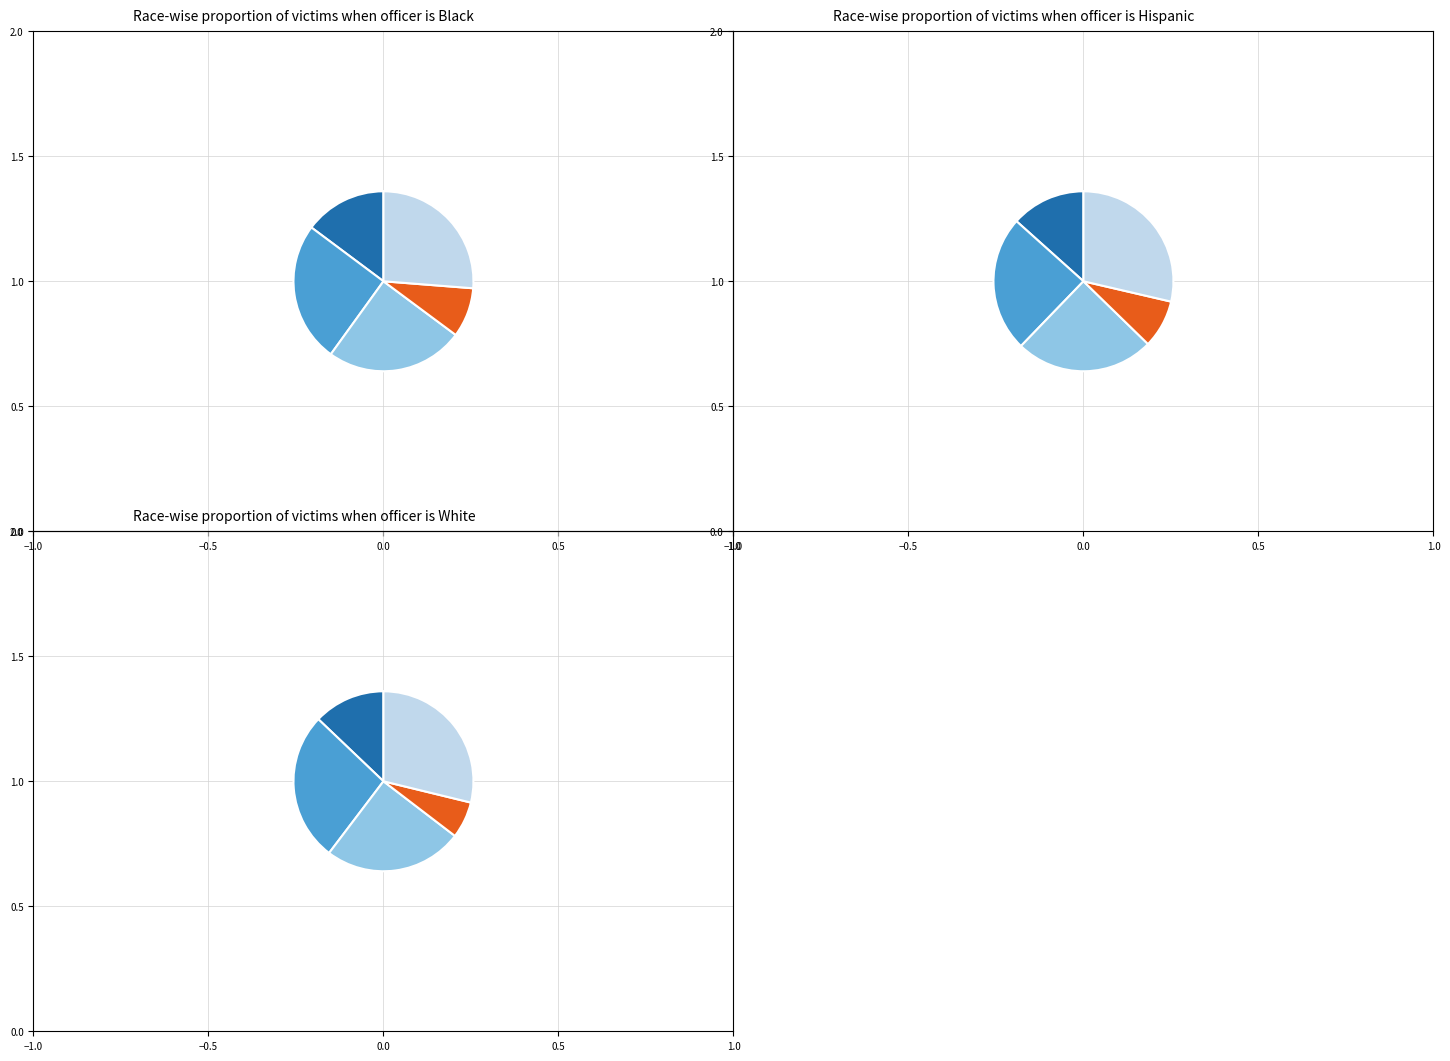

How many slices are in this pie chart?

5